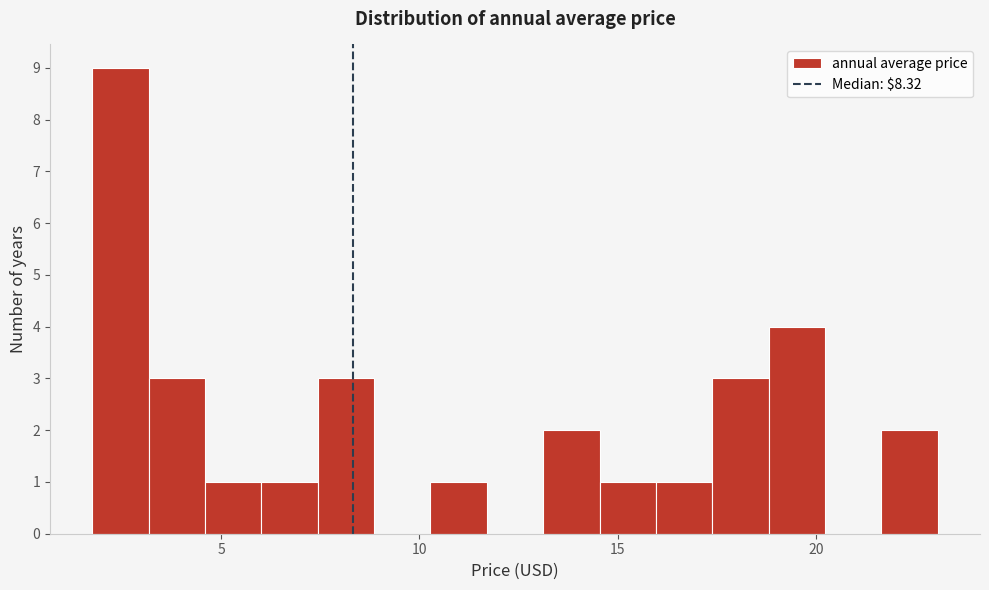

Read against the x-axis, roughly where is the centre of the tallest bar?

2.5